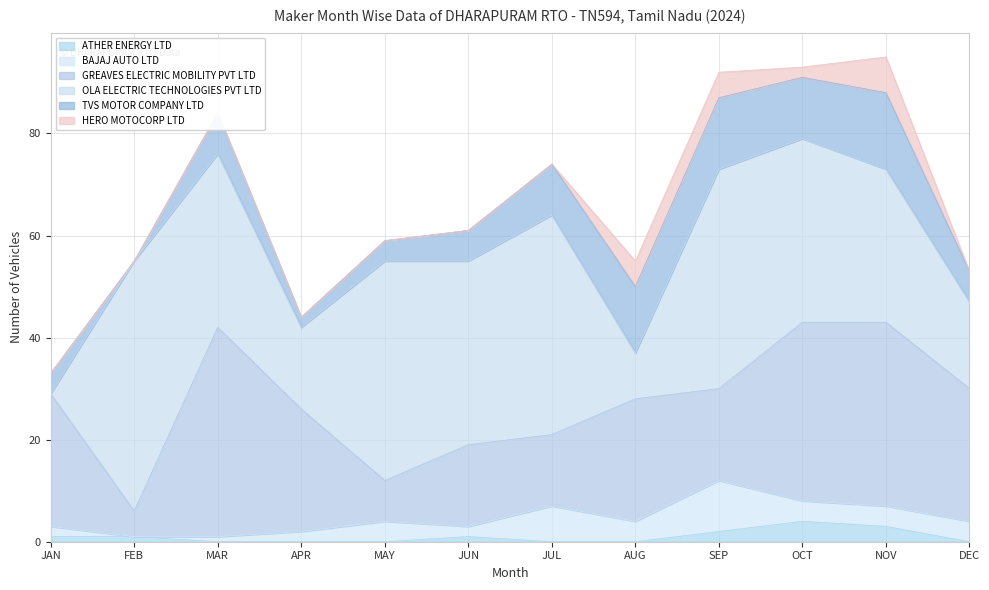

Where do HERO MOTOCORP LTD and ATHER ENERGY LTD first cross each other?

SEP and OCT